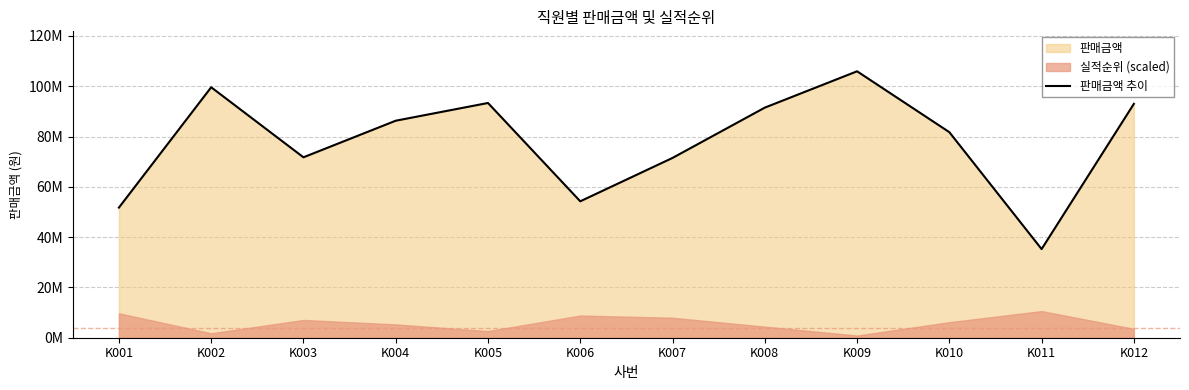

What is the value of the 12th point from the left?

93000000